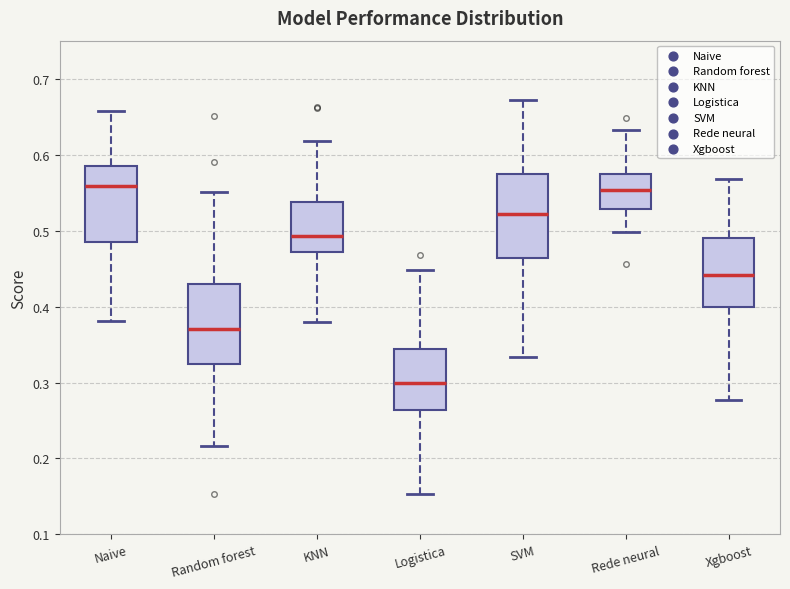

Reading left to right, read every box against the y-axis: the position of its median line, the range the box covers, and the ends of its whiskers. The values are not printed on the chart, so give them approximately, as read against the axis.

Naive: median 0.56, box 0.48 to 0.58, whiskers 0.38 to 0.66
Random forest: median 0.37, box 0.32 to 0.43, whiskers 0.22 to 0.55
KNN: median 0.49, box 0.47 to 0.54, whiskers 0.38 to 0.62
Logistica: median 0.30, box 0.26 to 0.34, whiskers 0.15 to 0.45
SVM: median 0.52, box 0.46 to 0.57, whiskers 0.33 to 0.67
Rede neural: median 0.55, box 0.53 to 0.57, whiskers 0.50 to 0.63
Xgboost: median 0.44, box 0.40 to 0.49, whiskers 0.28 to 0.57